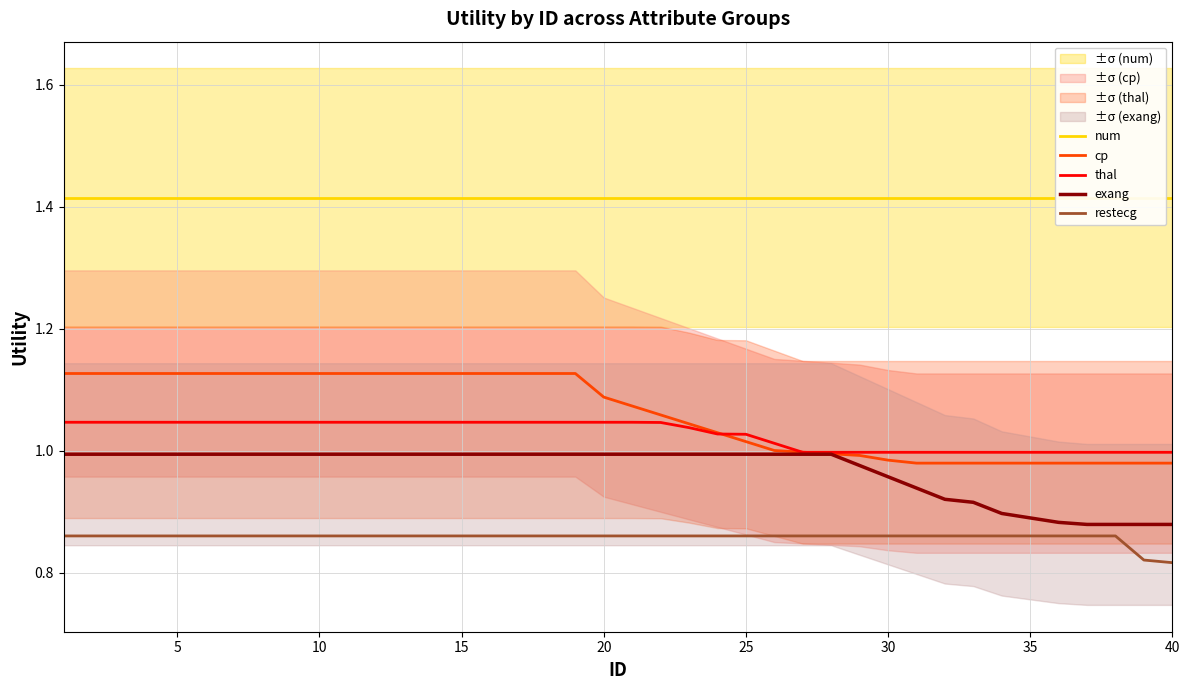

Which series has the widest spread of values?

cp